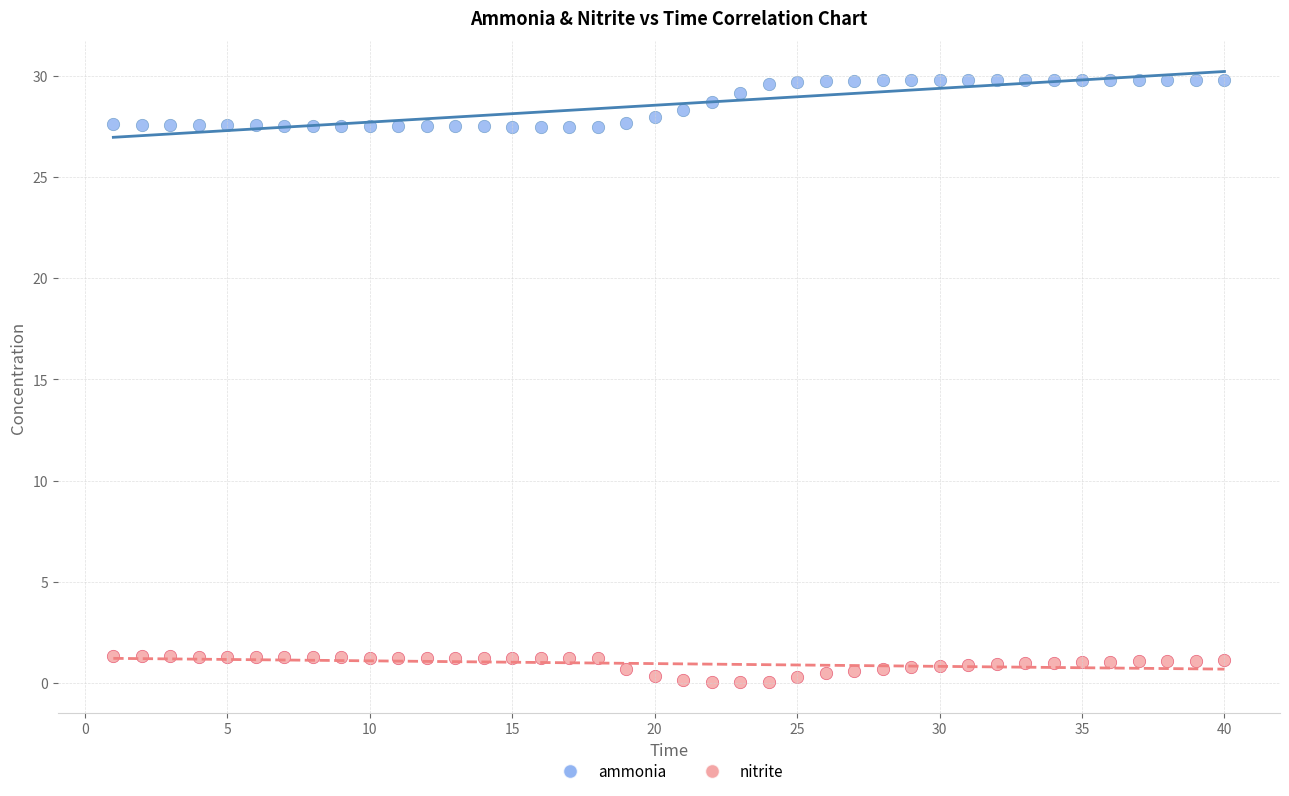

Across all data points, what is the range of Y values (max minus min)?

29.8